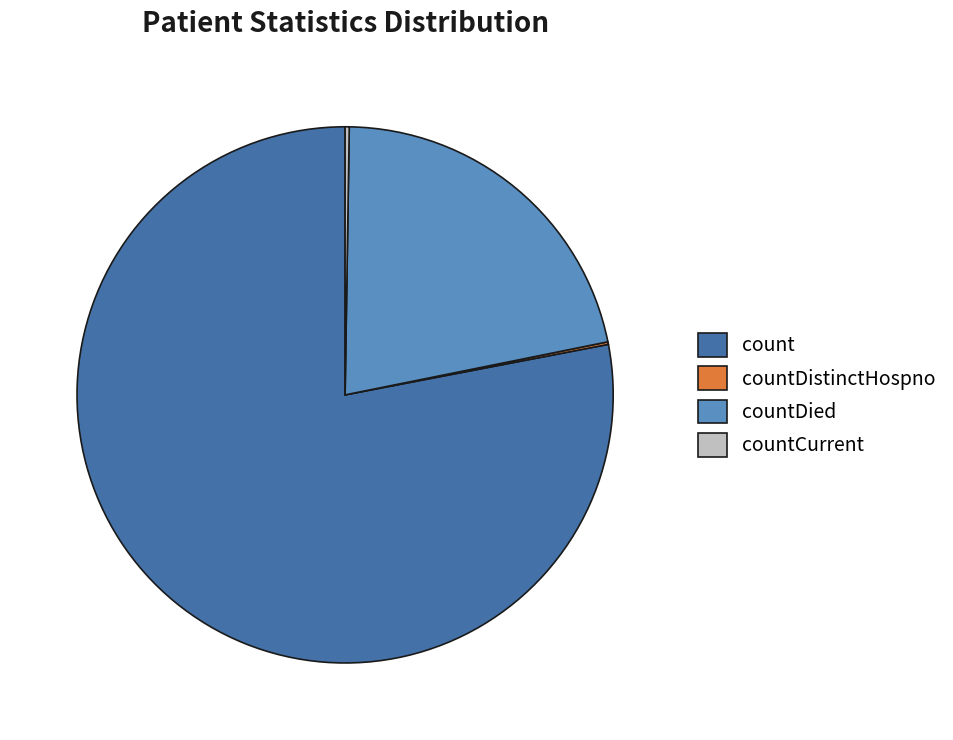

Is the sum of count and countDied greater than half?

Yes